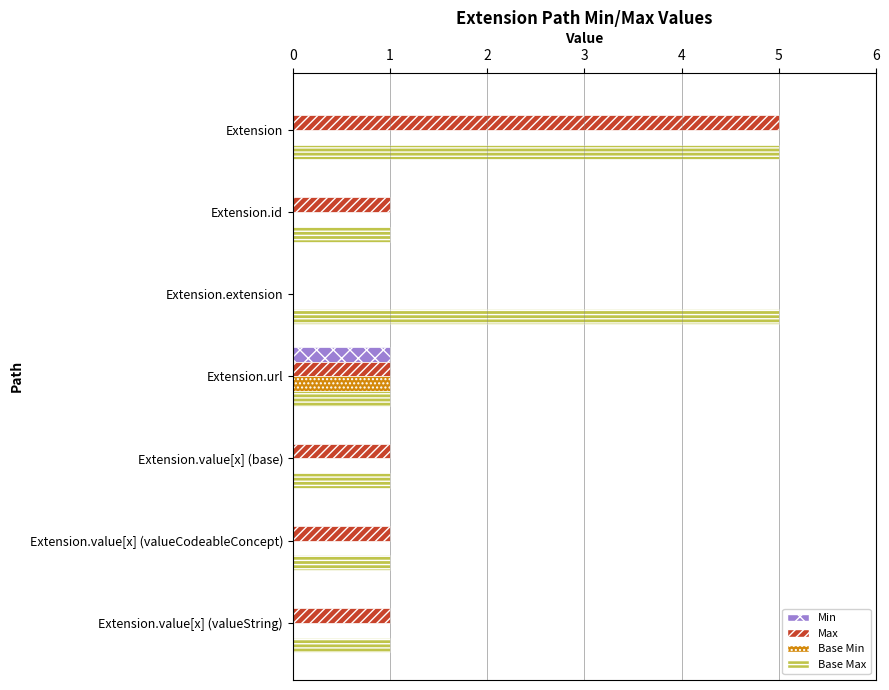

What is the sum of all Max values?

10